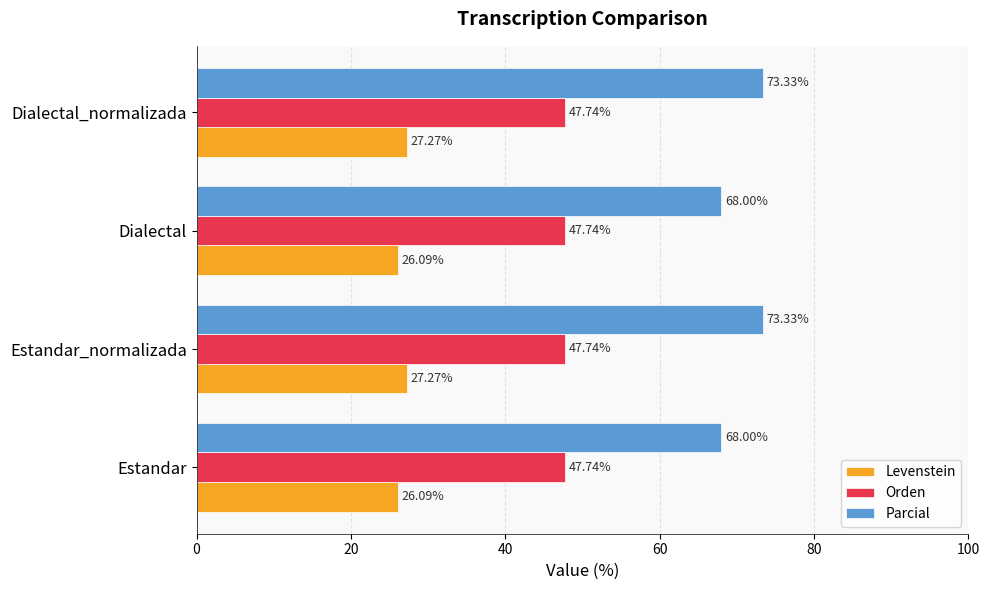

What is the difference between the highest and lowest values at Dialectal?

41.9